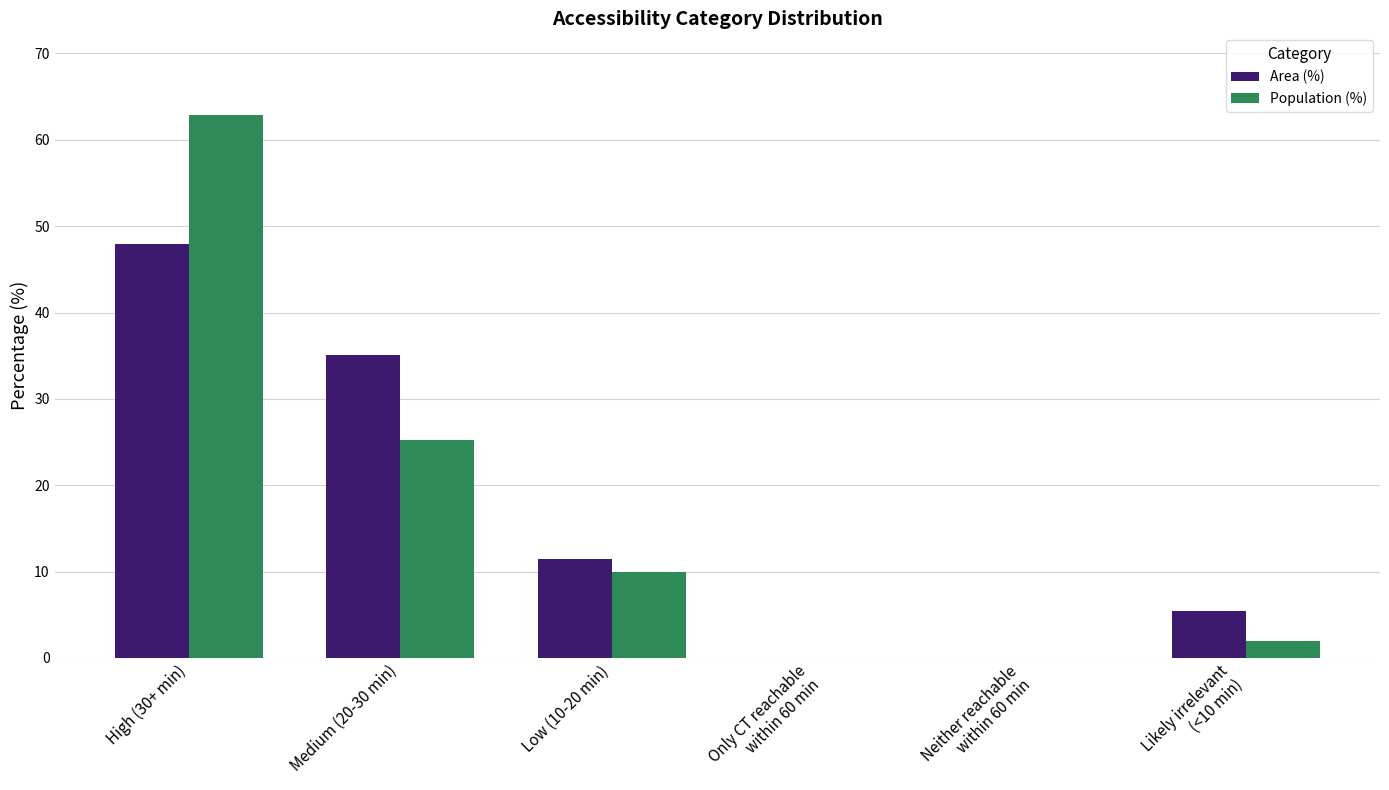

What is the greatest value displayed?

62.9